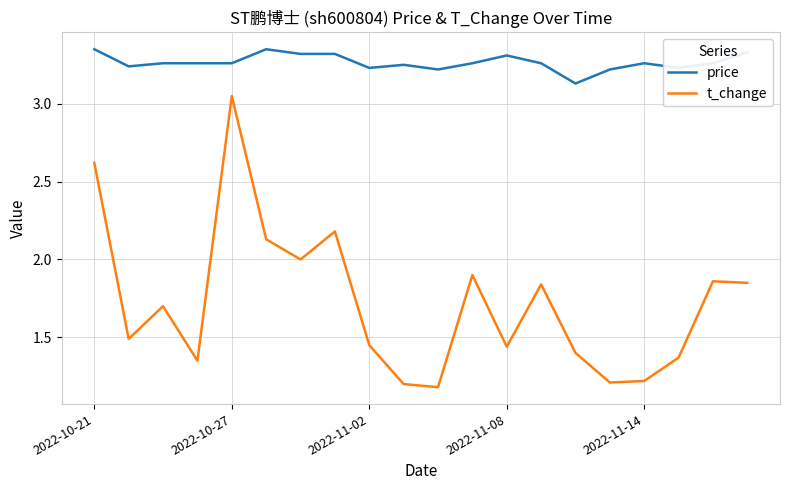

What is the minimum value for t_change?

1.2